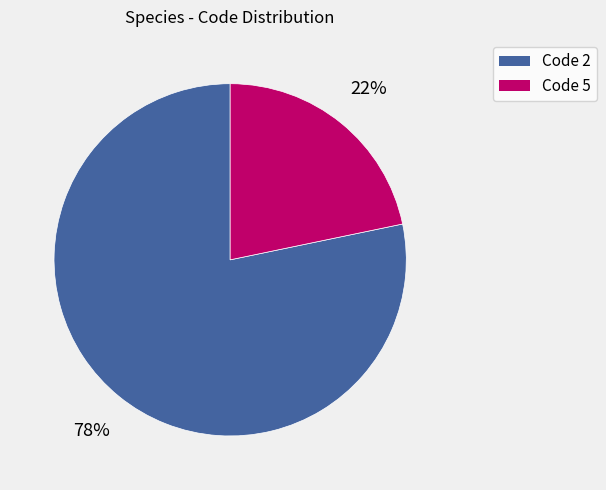

How many slices are in this pie chart?

2